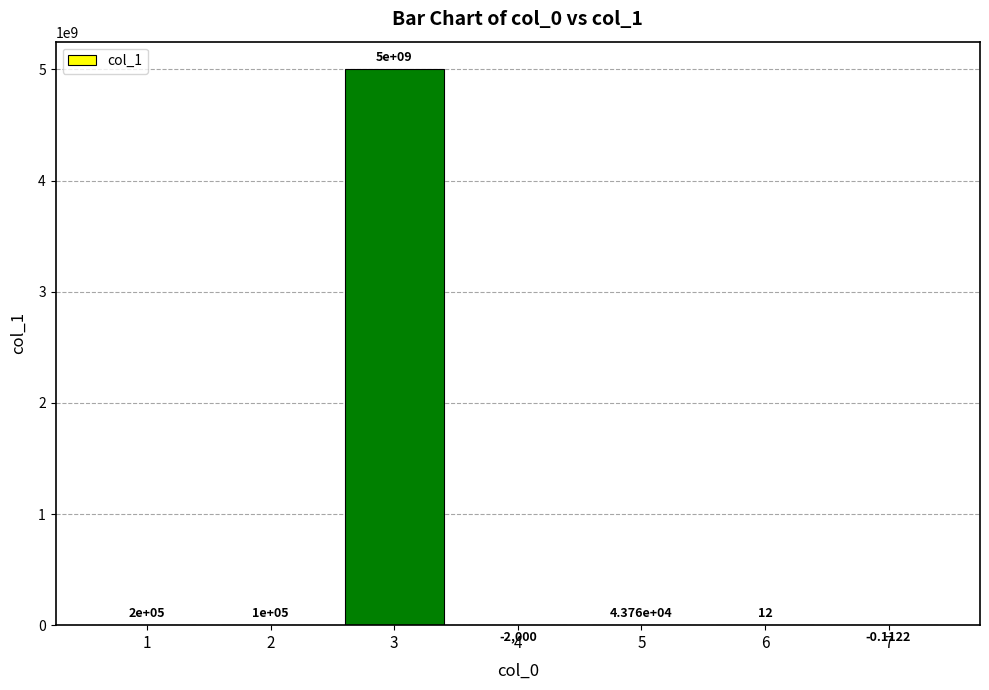

Where does the data first go above 43765?

1